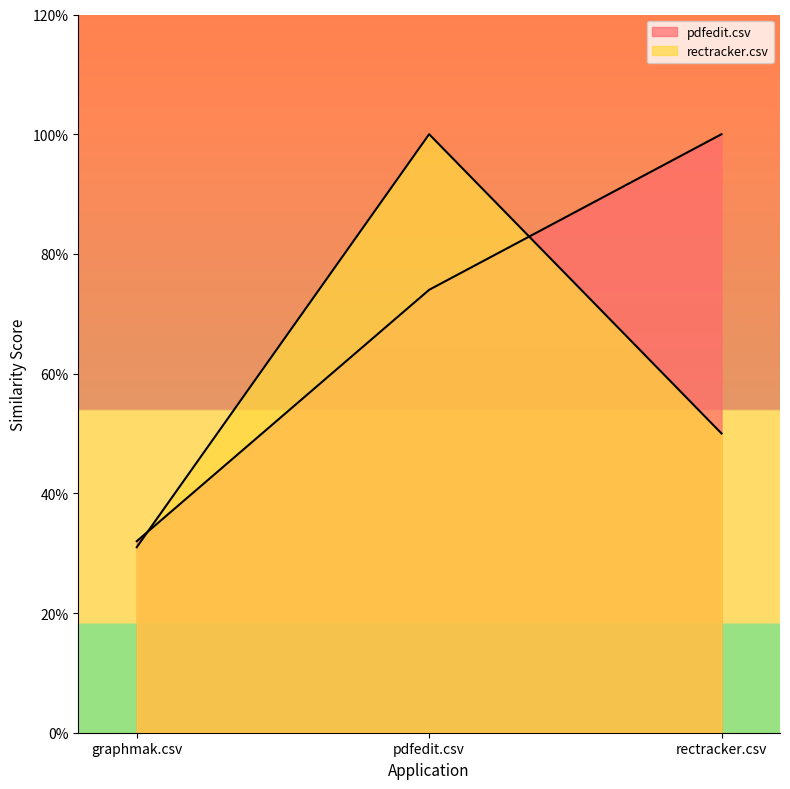

Reading left to right, list all the values displayed in this chart.

pdfedit.csv: graphmak.csv=0.3	pdfedit.csv=0.7	rectracker.csv=1.0
rectracker.csv: graphmak.csv=0.3	pdfedit.csv=1.0	rectracker.csv=0.5